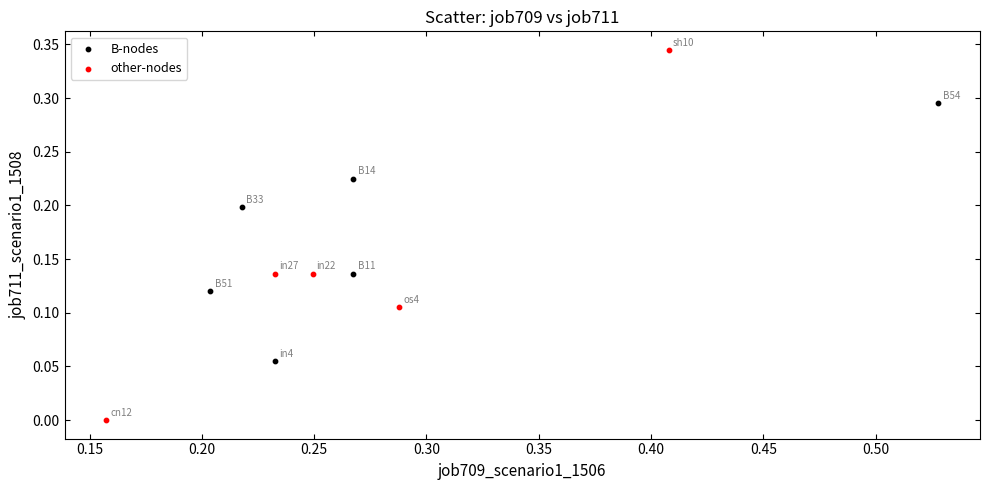

Which series has the largest Y range (max minus min)?

other-nodes